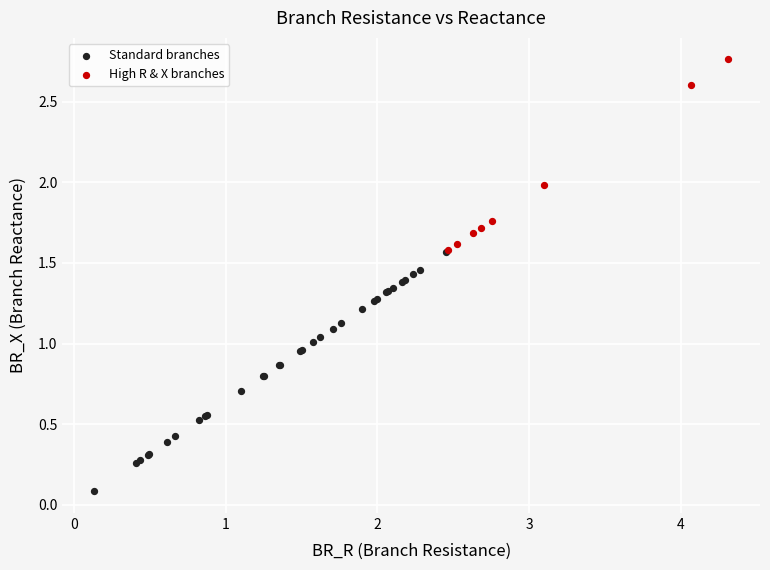

Which series has the widest spread of Y values?

Standard branches